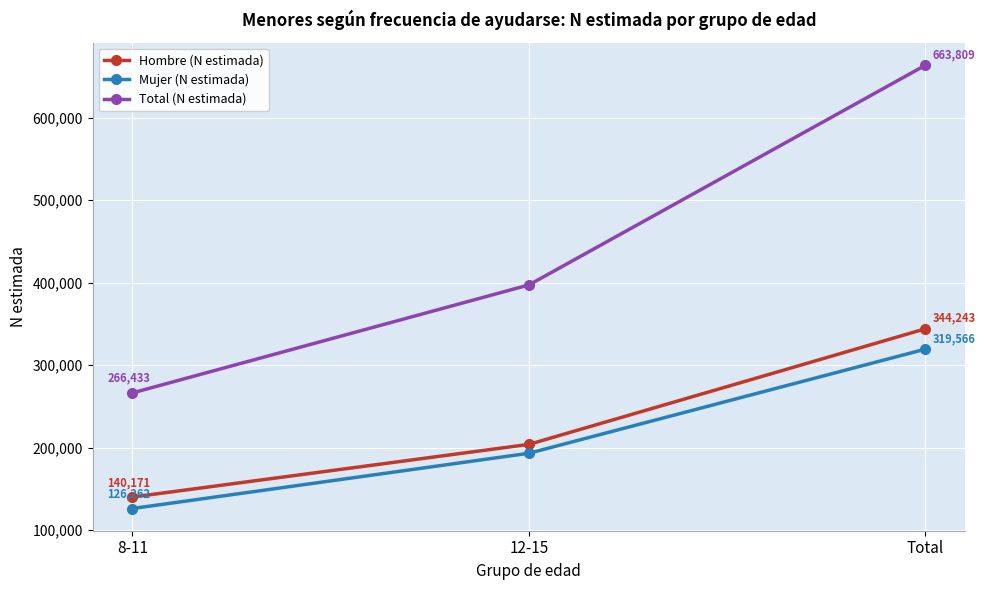

What is the sum of the Total (N estimada) values at 8-11 and Total?

930242